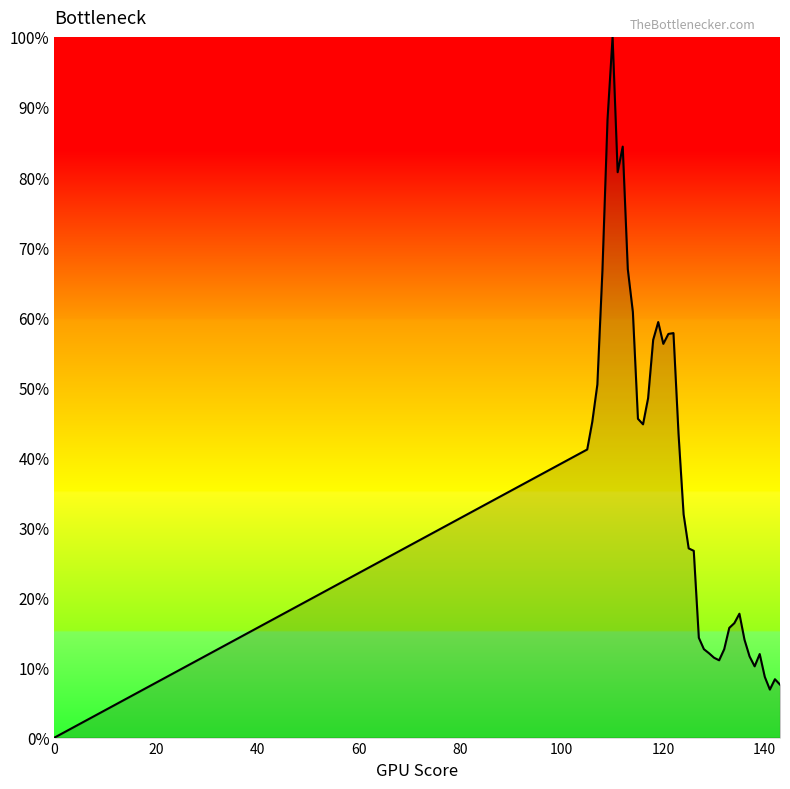

How many interior local peaks (higher than both neighbors) does the data have?

7